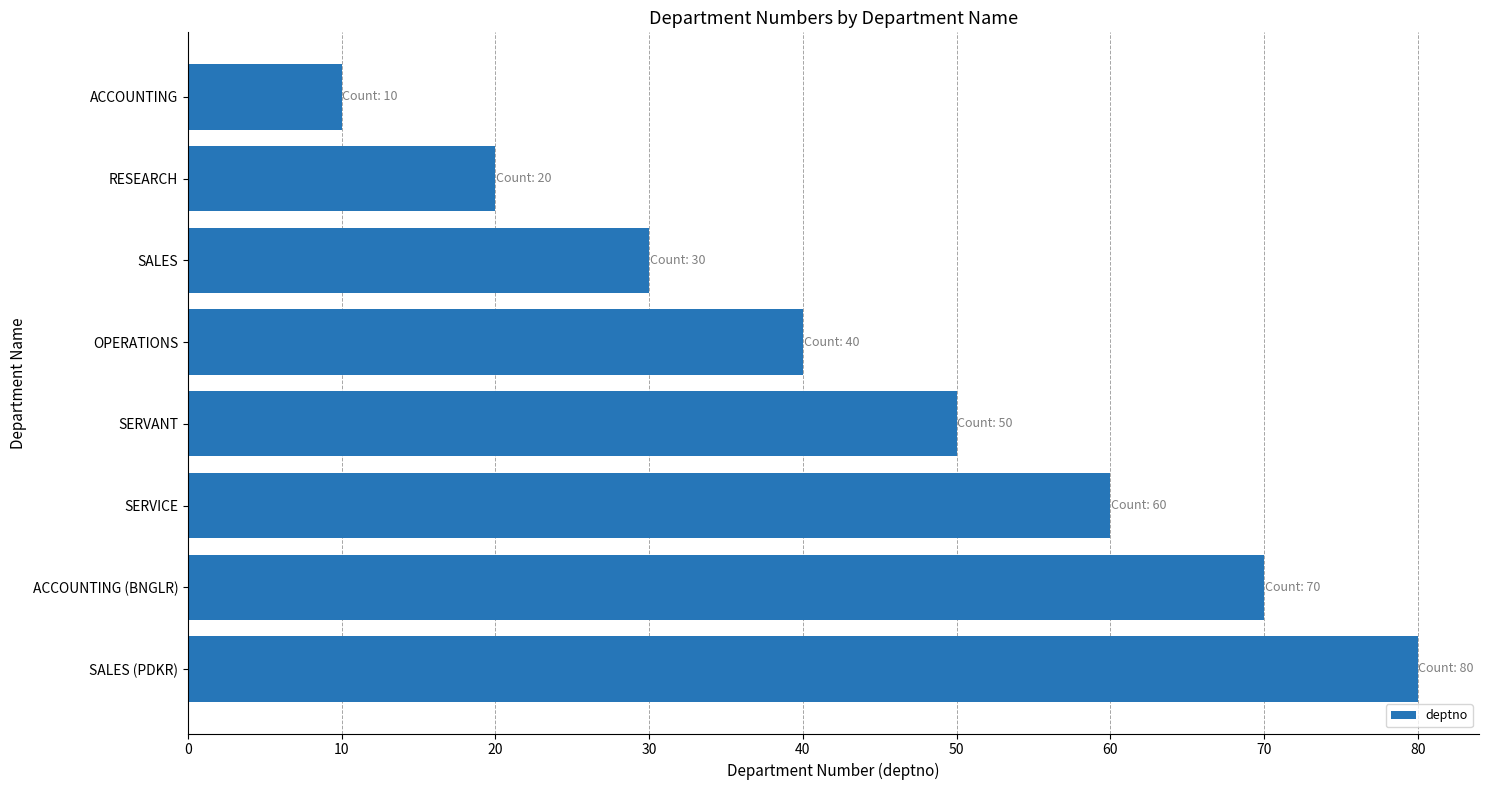

What is the difference between the values at ACCOUNTING and SALES?

20